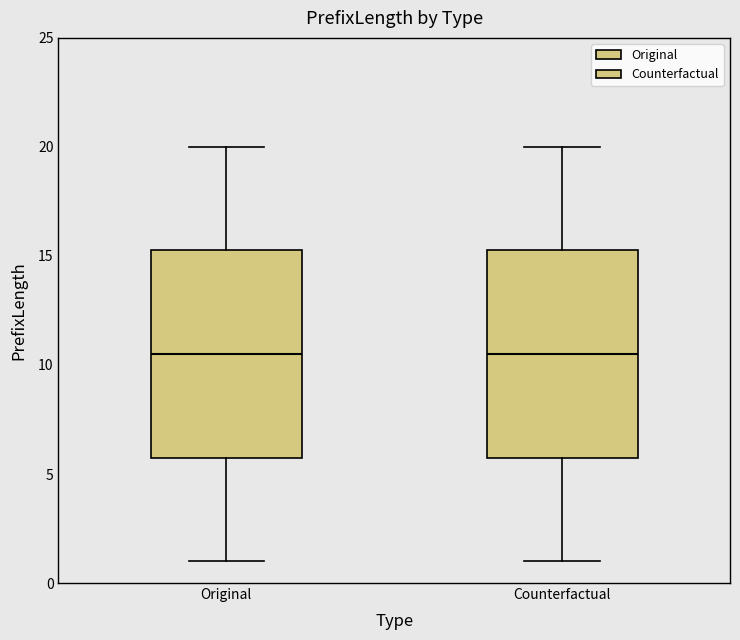

Reading left to right, transcribe this box plot: for each box, give where its median line is, the range the box spans, and where its two whiskers end, as read against the y-axis. The values are not printed on the chart, so give them approximately, as read against the axis.

Original: median 10.5, box 6.0 to 15.5, whiskers 1.0 to 20.0
Counterfactual: median 10.5, box 6.0 to 15.5, whiskers 1.0 to 20.0